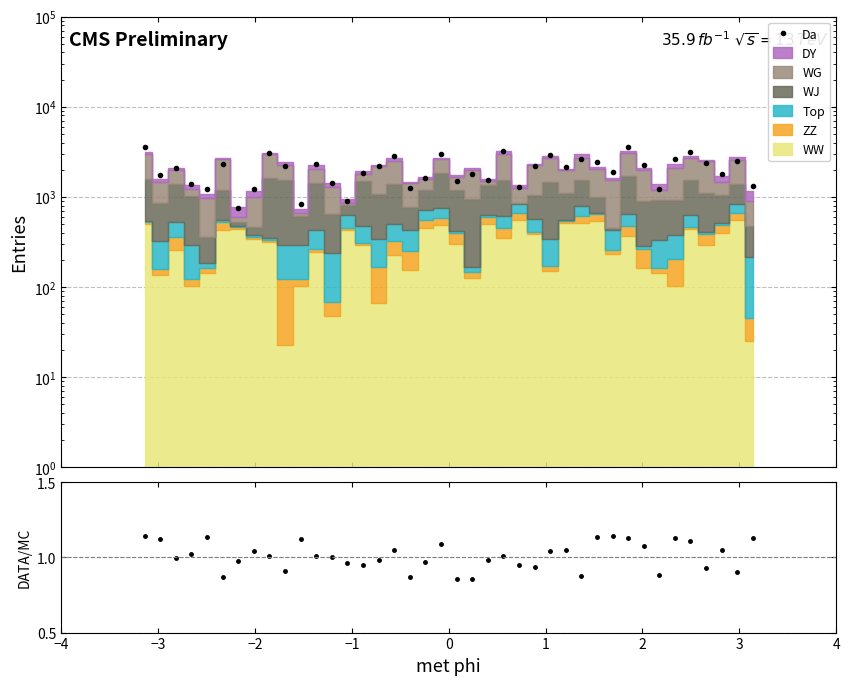

What is the minimum value shown in the chart?

0.9